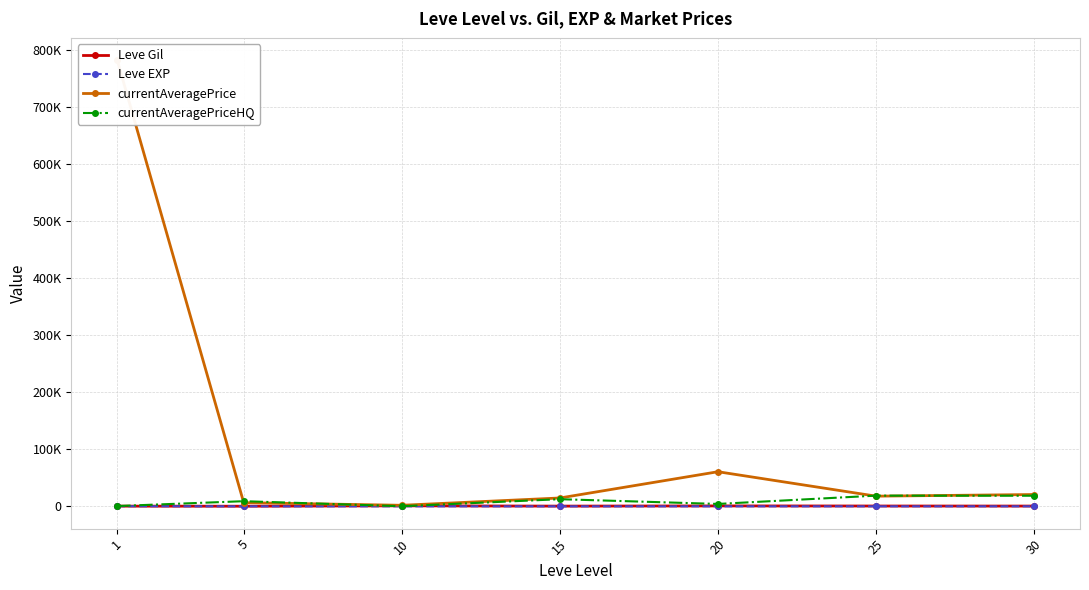

What is the average value of the Leve Gil series?

505.6